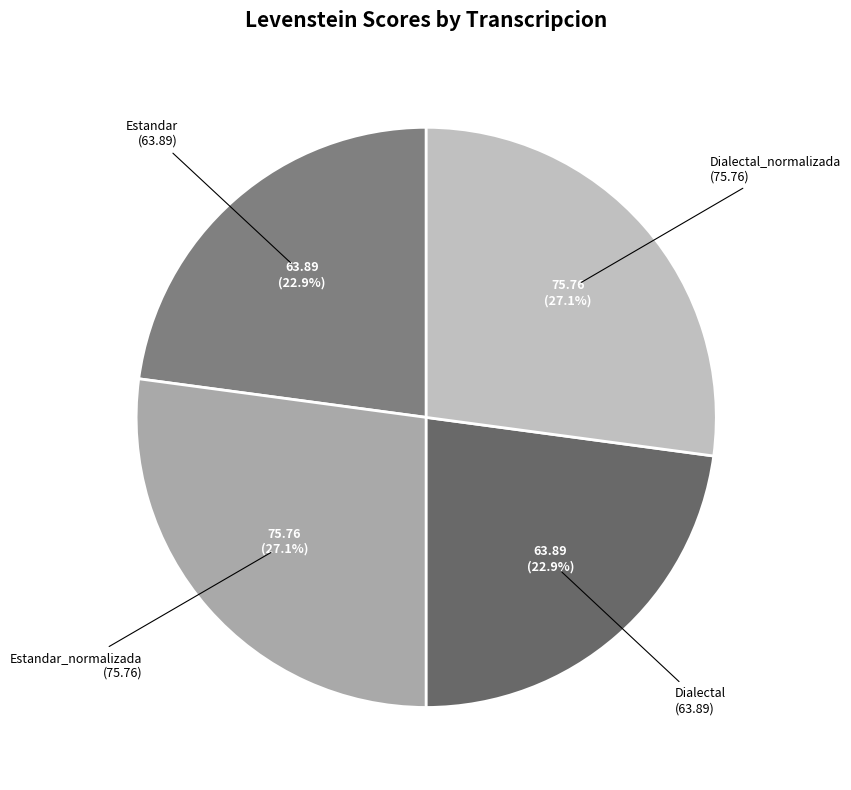

How many slices are in this pie chart?

4